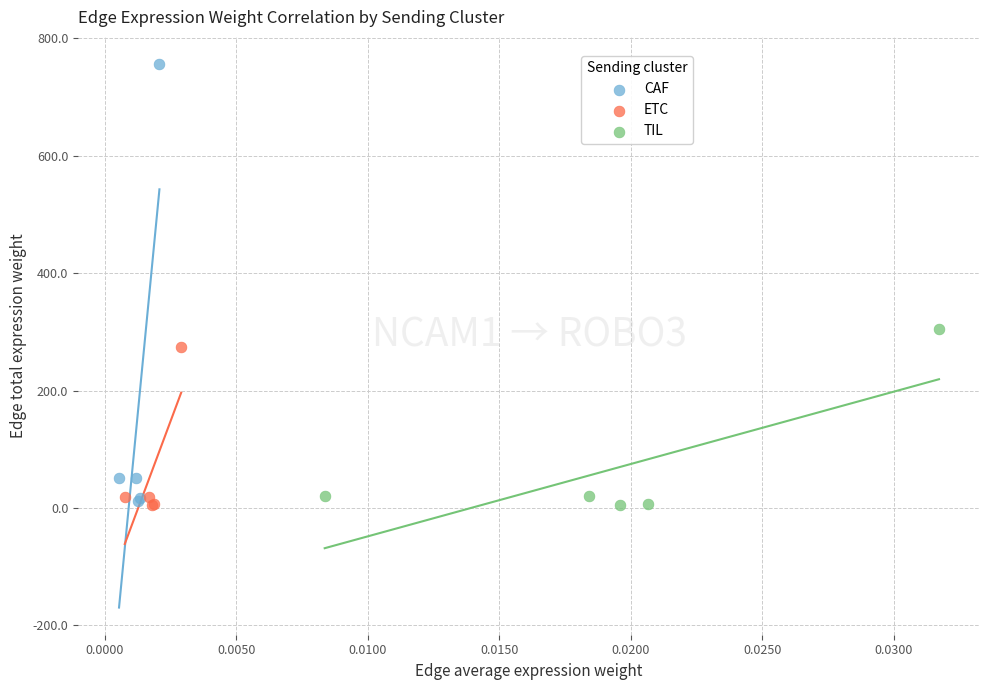

Which series reaches the maximum Y coordinate?

CAF